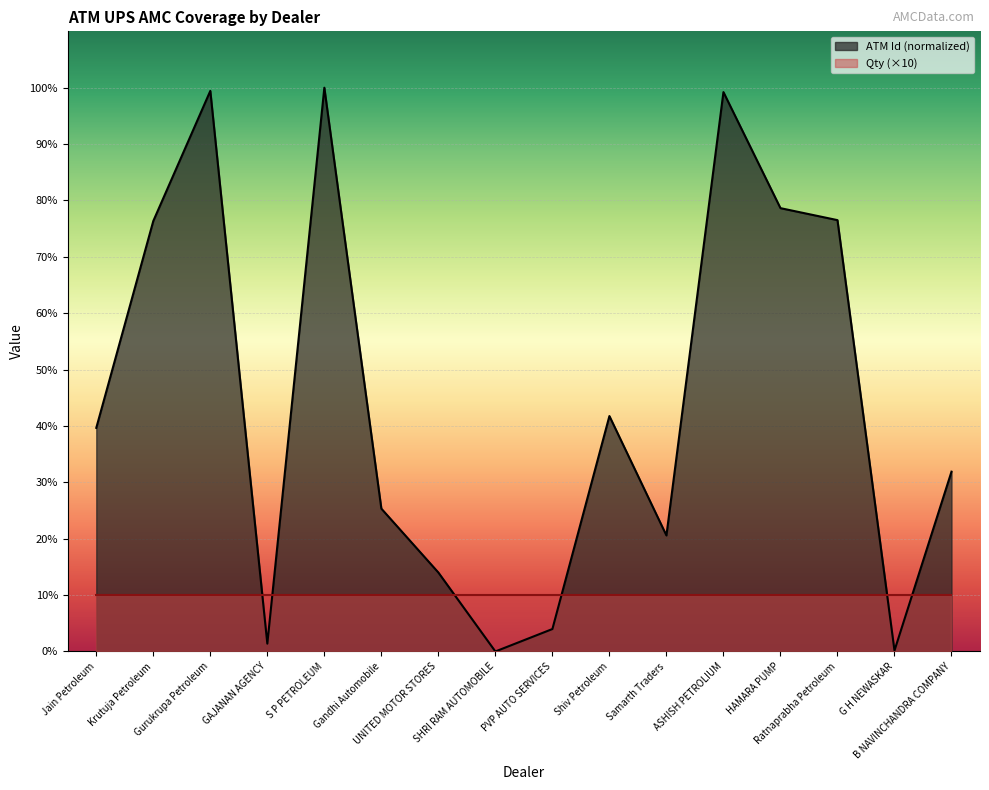

How many positive values are there?

15